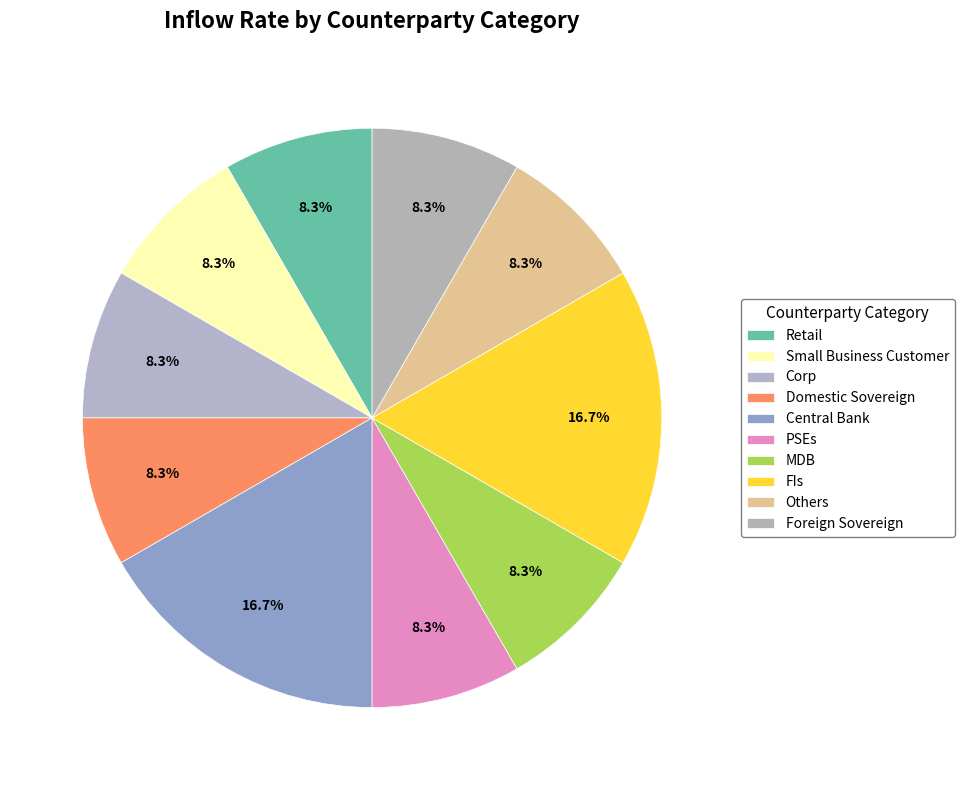

Which slice is the largest?

Central Bank